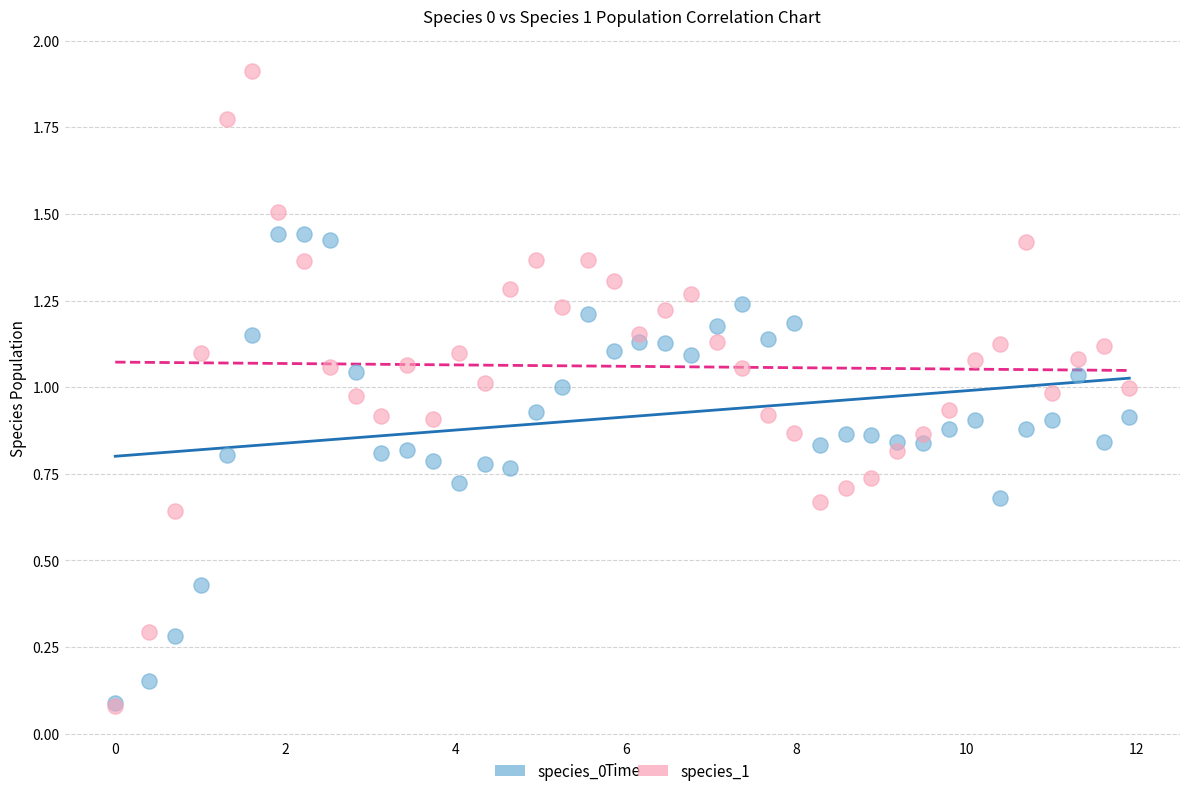

Which series has the widest spread of Y values?

species_1